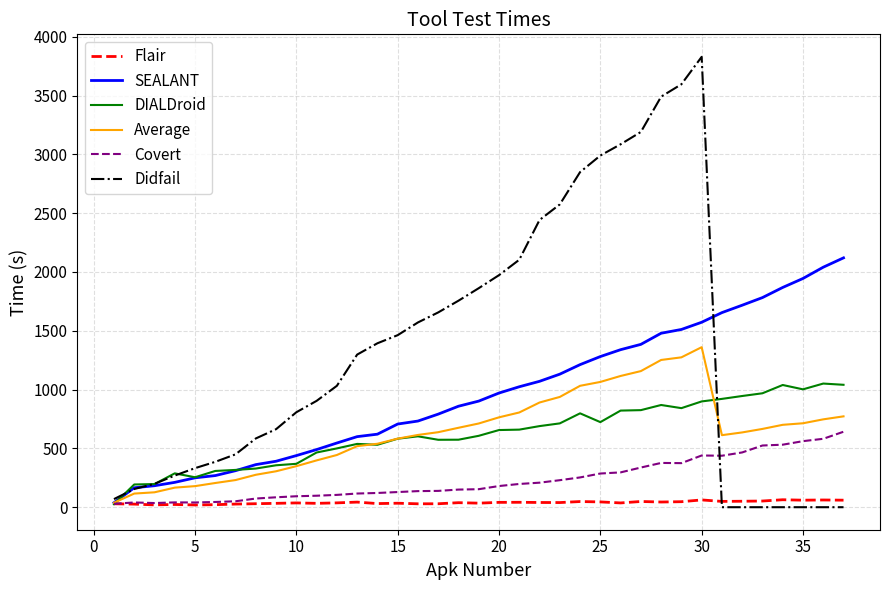

Which series has the largest total across all categories?

Didfail